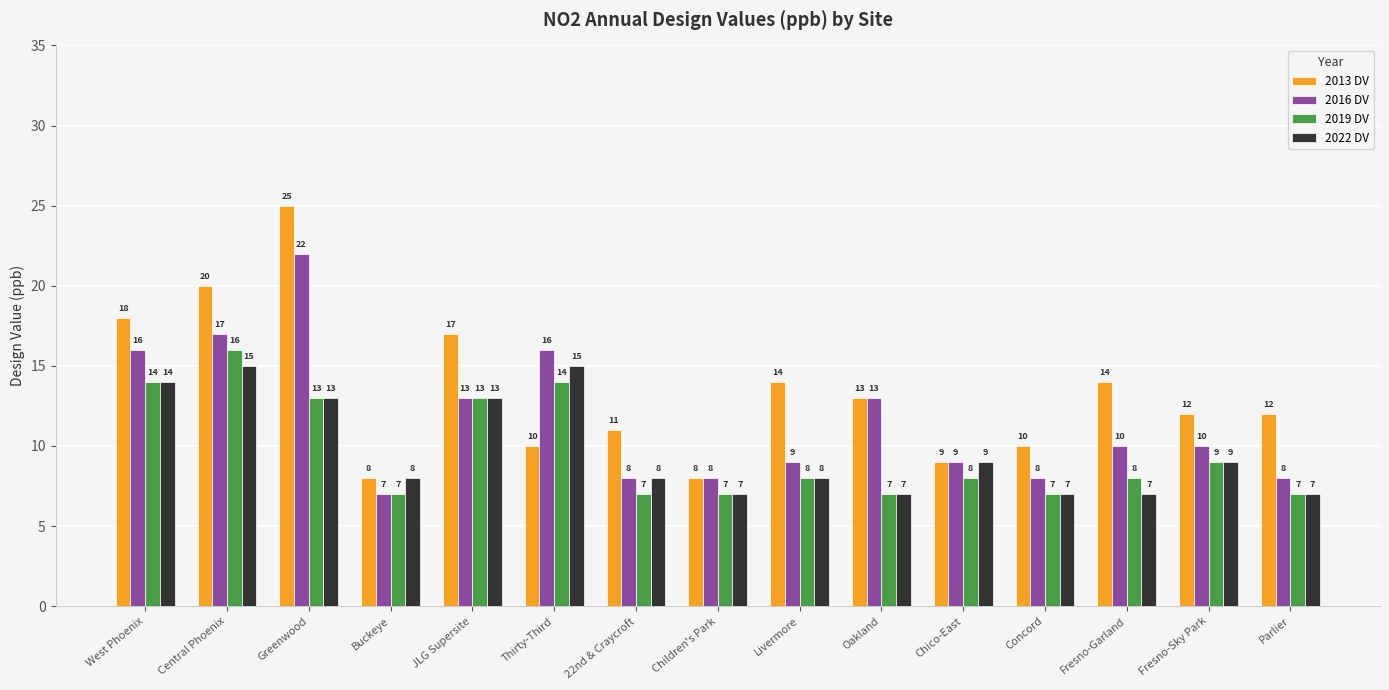

How many groups of bars are there?

15